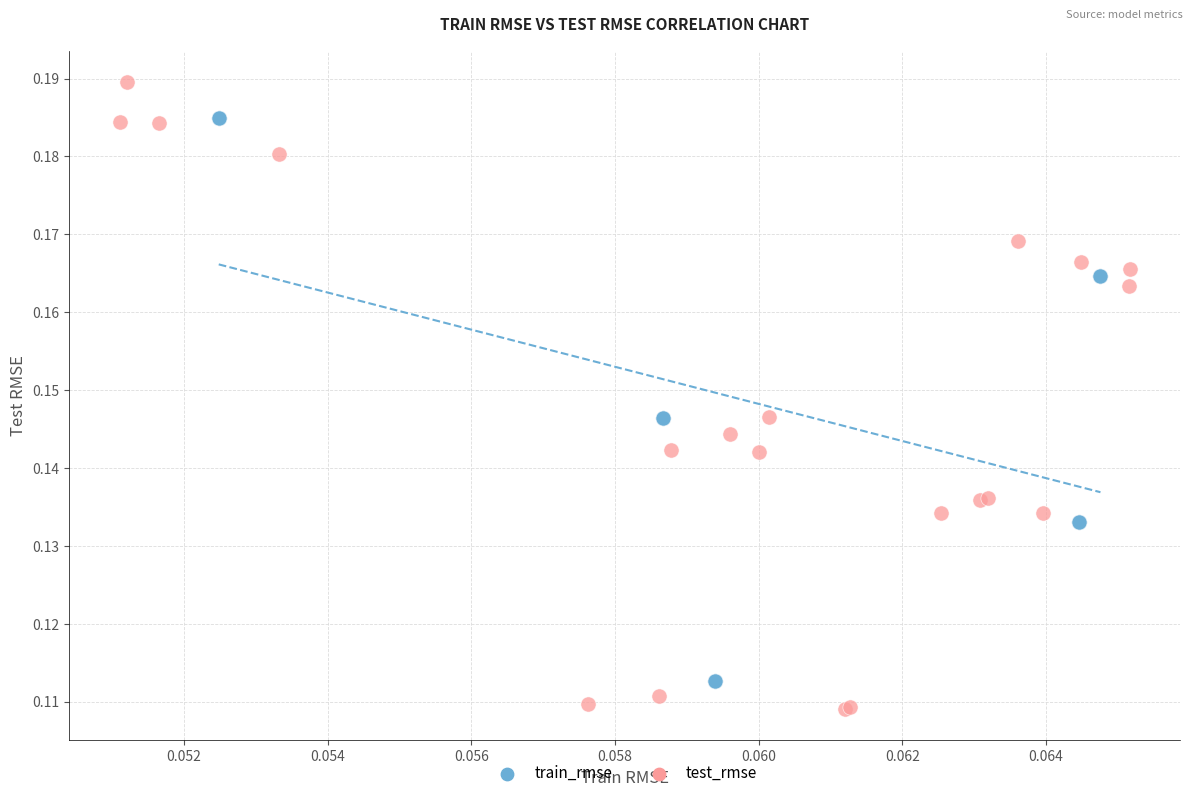

Which series reaches the maximum Y coordinate?

test_rmse